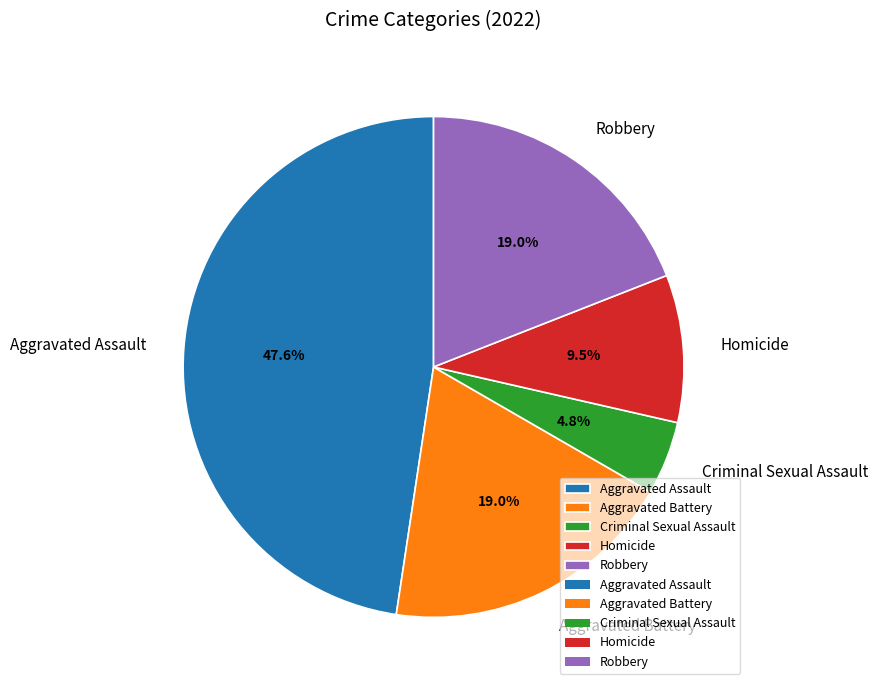

Does Aggravated Battery represent more than half of the total?

No